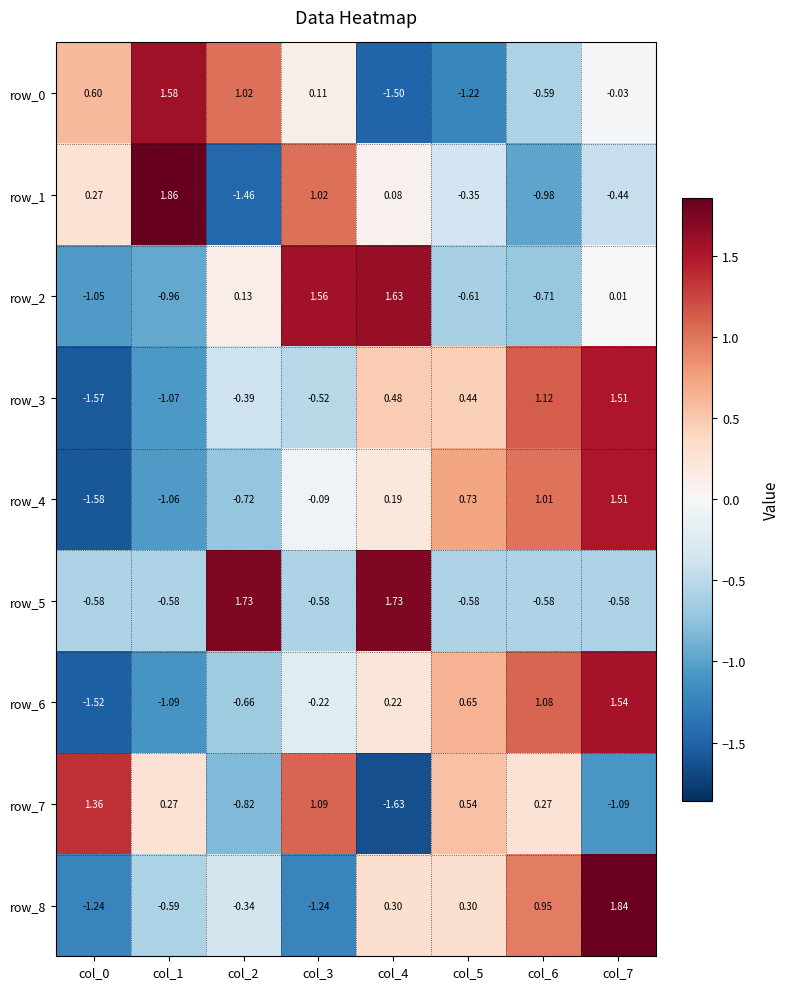

Is the value of row_1 at col_2 greater than the value of row_8 at col_4?

No